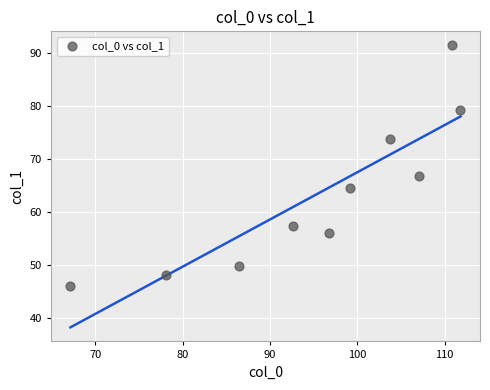

What is the range of Y values (max minus min)?

45.4